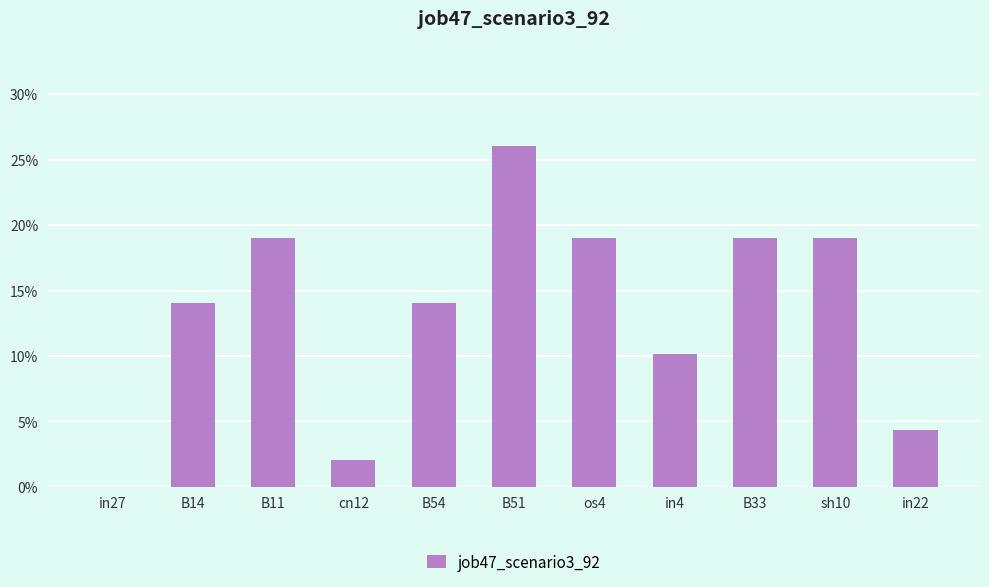

What is the sum of all values?

1.5